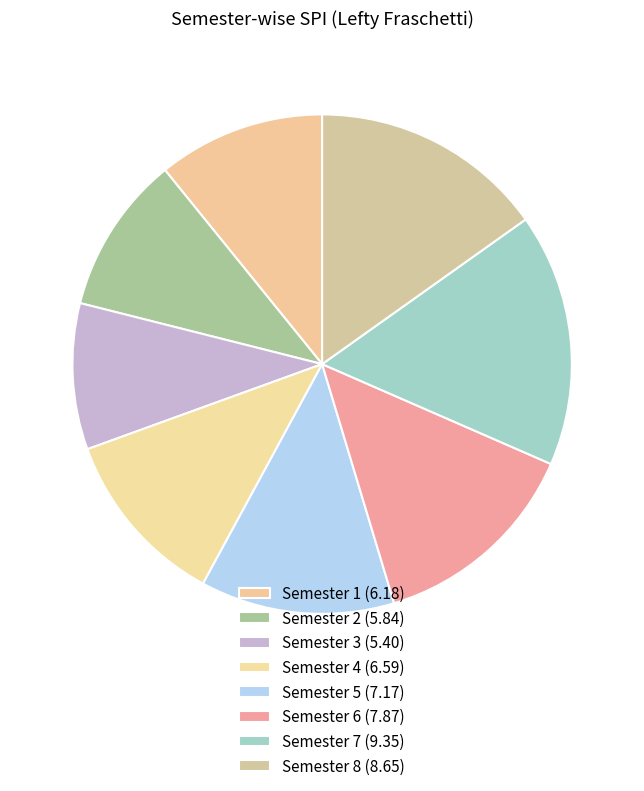

True or false: Semester 7 accounts for 16% of the total.

True